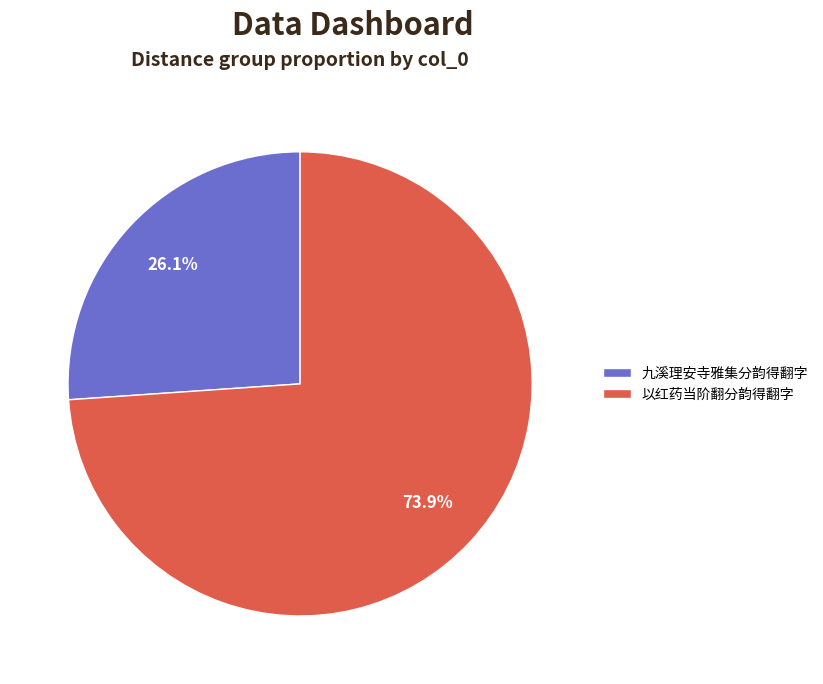

Which slice is the smallest?

九溪理安寺雅集分韵得翻字